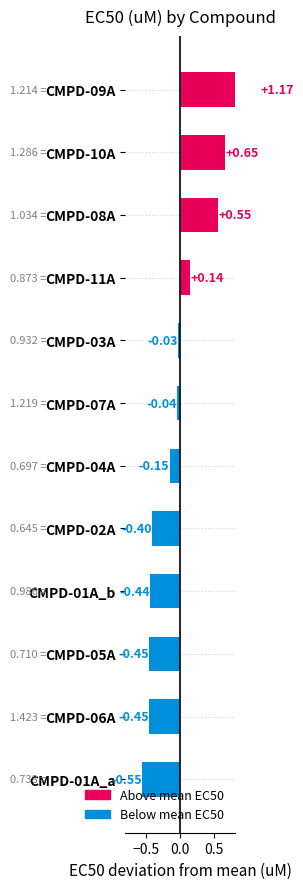

What is the smallest value displayed?

-0.6